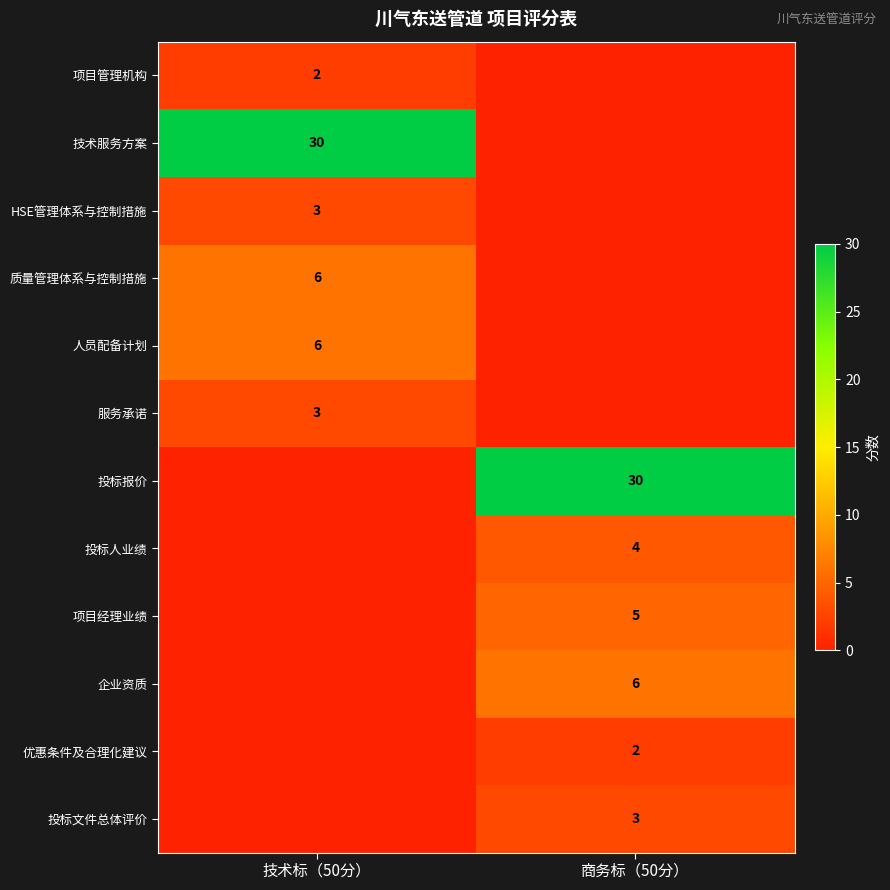

Is it true that 项目经理业绩 equals 5 at 商务标（50分）?

True